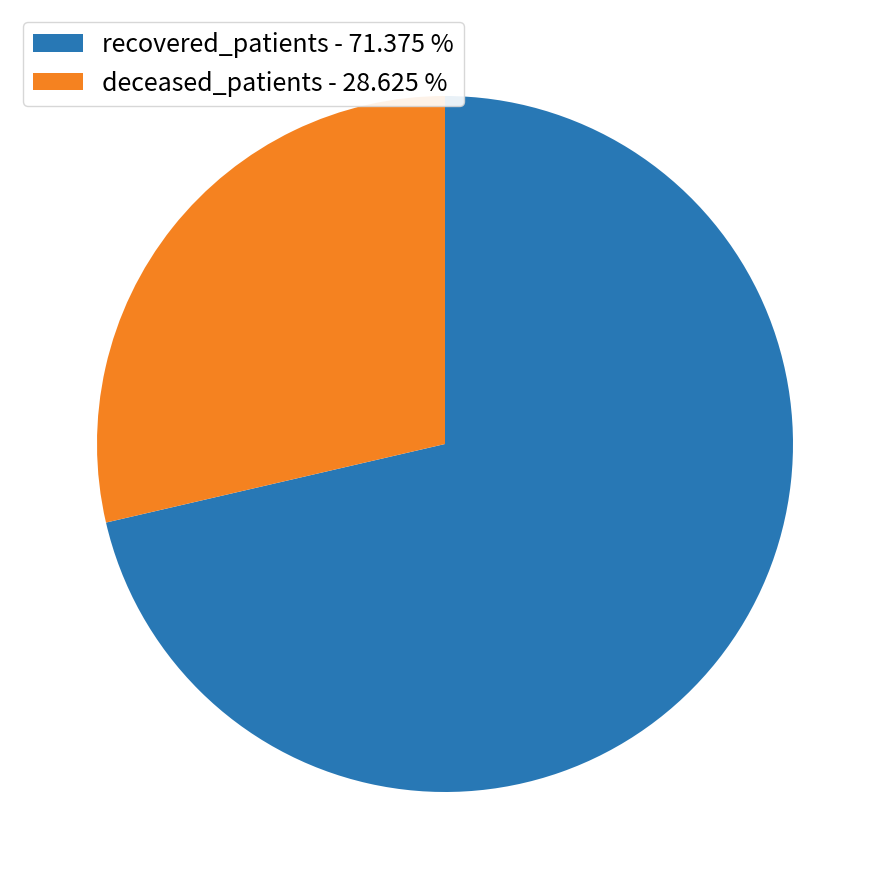

Does any single category account for the majority?

Yes